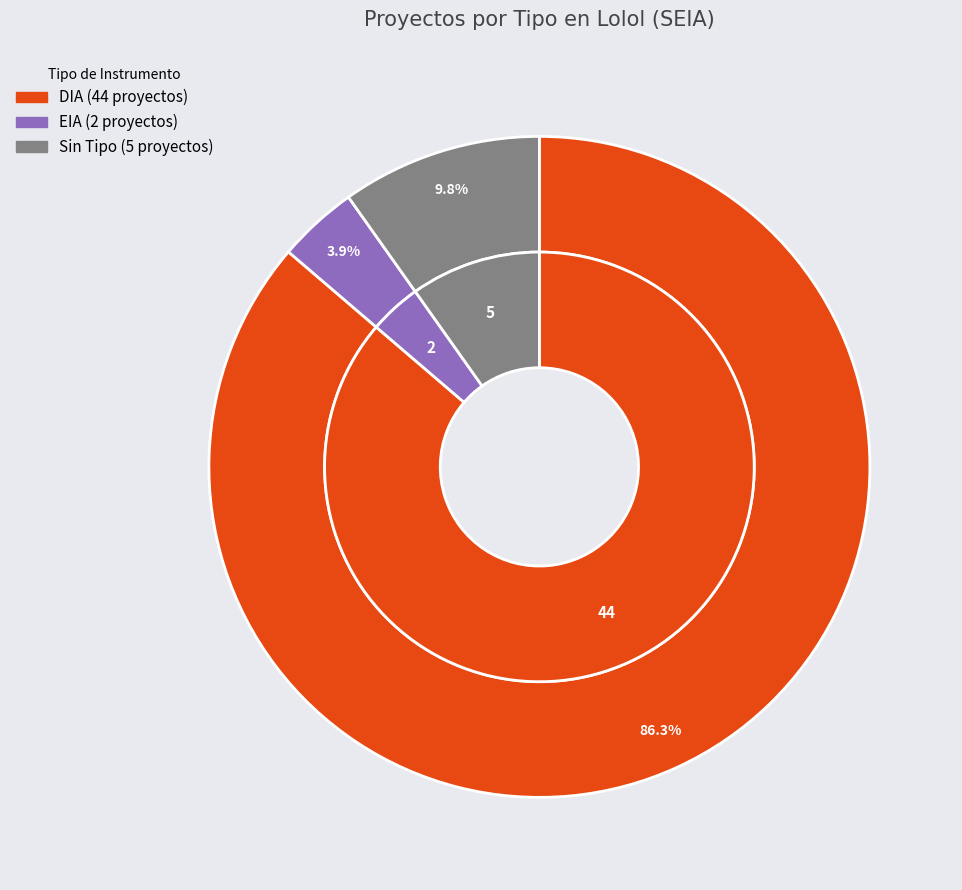

What is the largest slice in the pie chart?

DIA